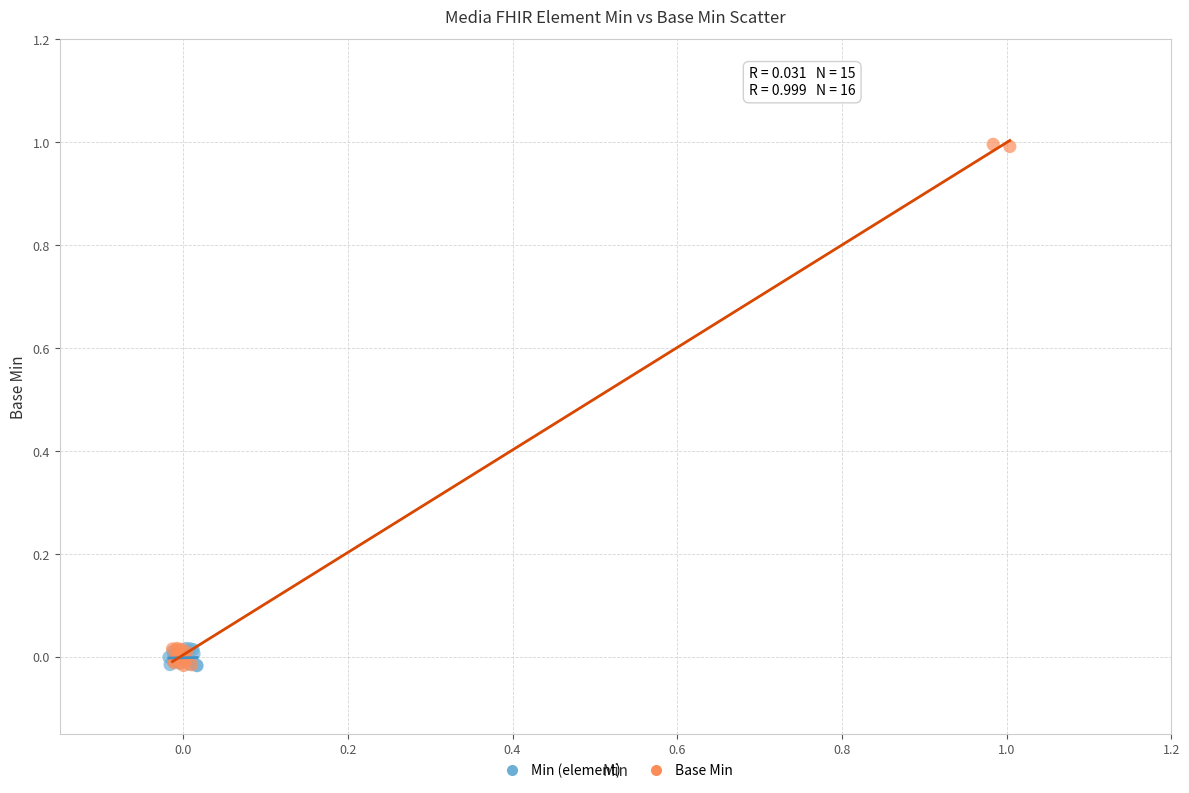

What are all the series names shown in the legend?

Min (element), Base Min